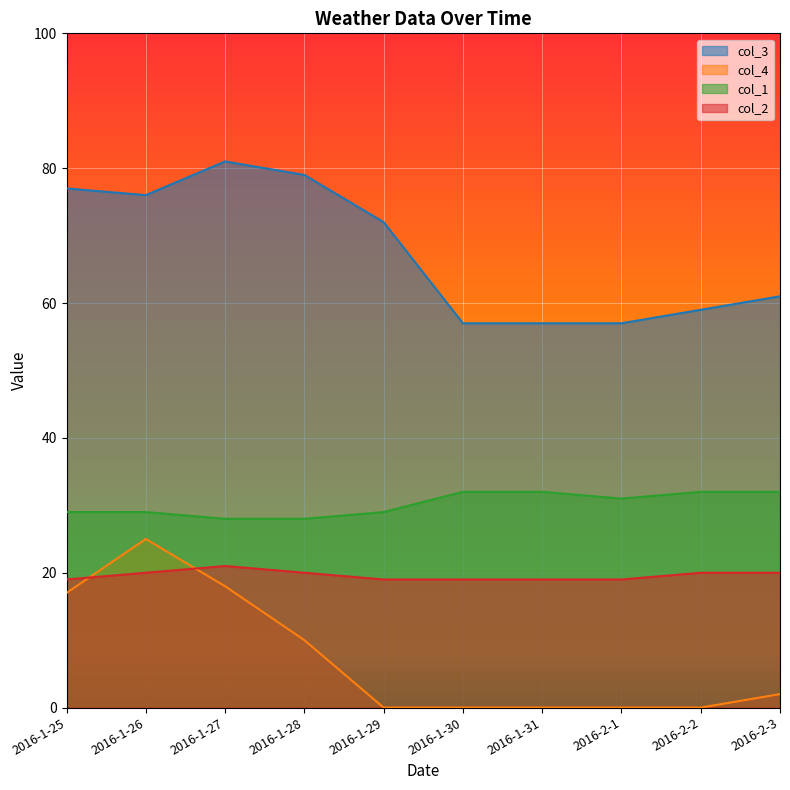

True or false: col_4 and col_3 intersect in this chart.

False